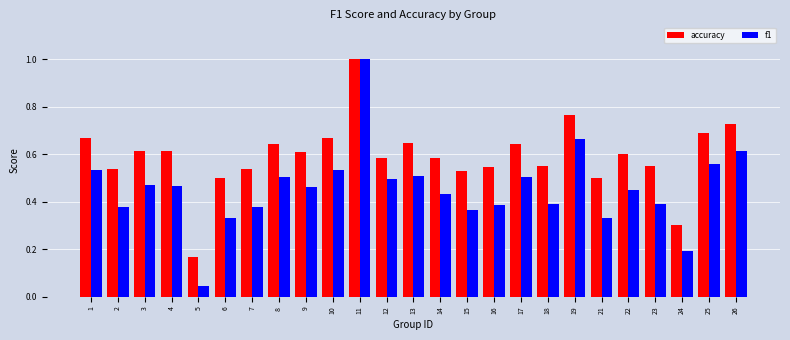

The f1 series shows 1.0 at 26. True or false?

False